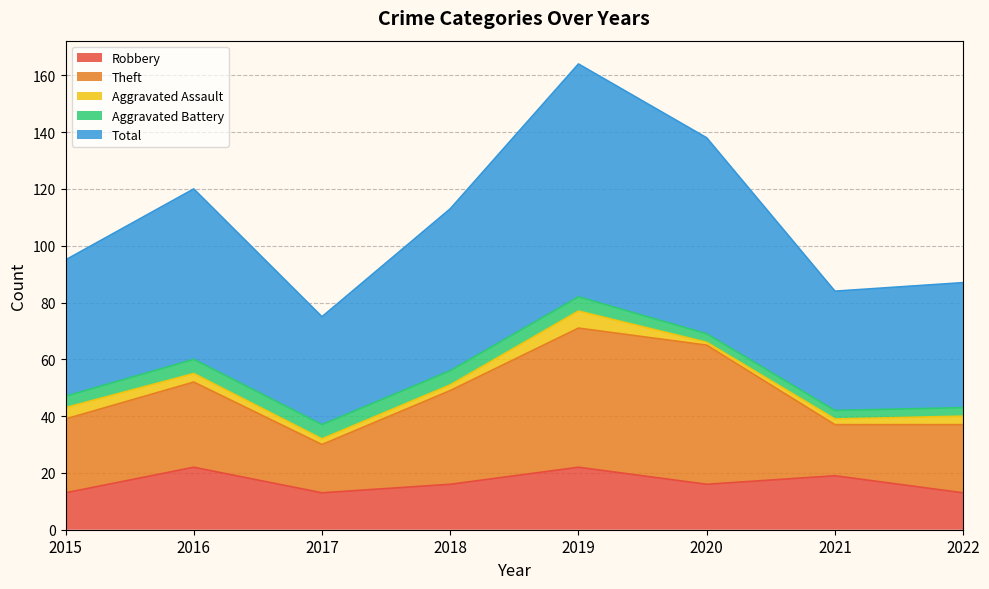

Which has a higher value, 2019 or 2022?

2019